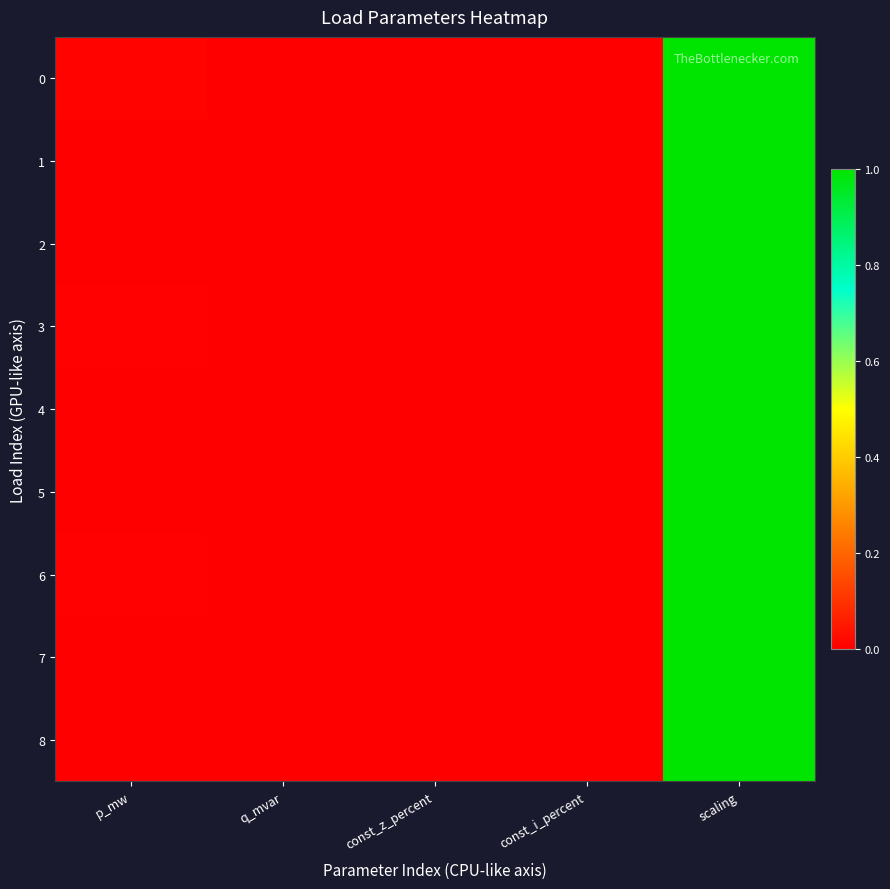

How many distinct data groups are displayed?

9